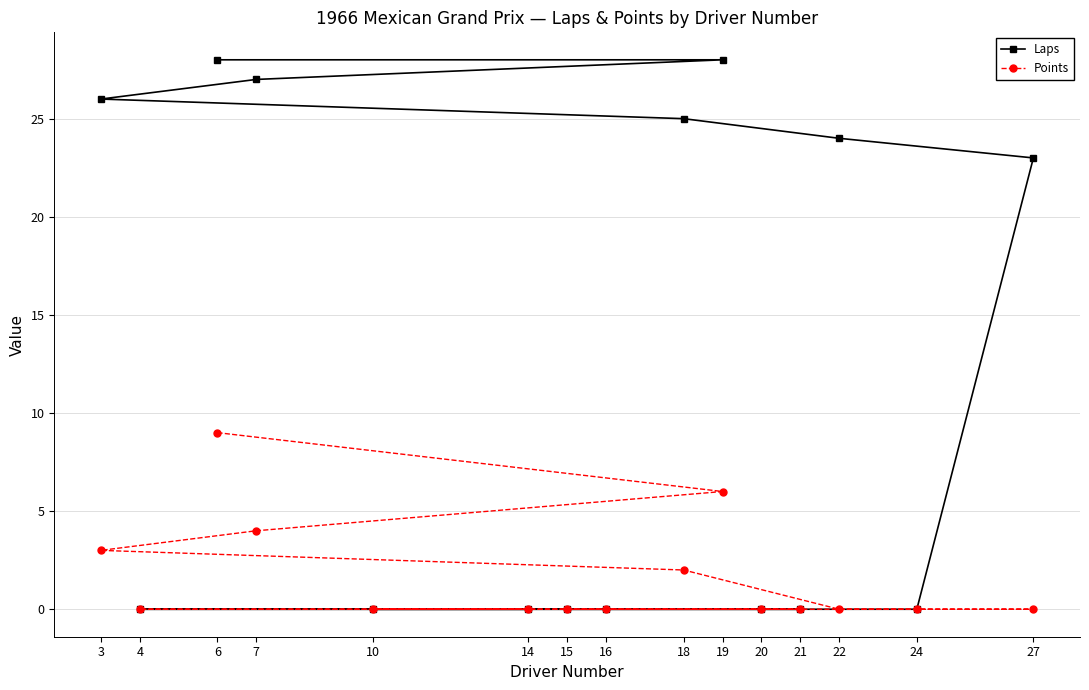

How many series are shown in this chart?

2